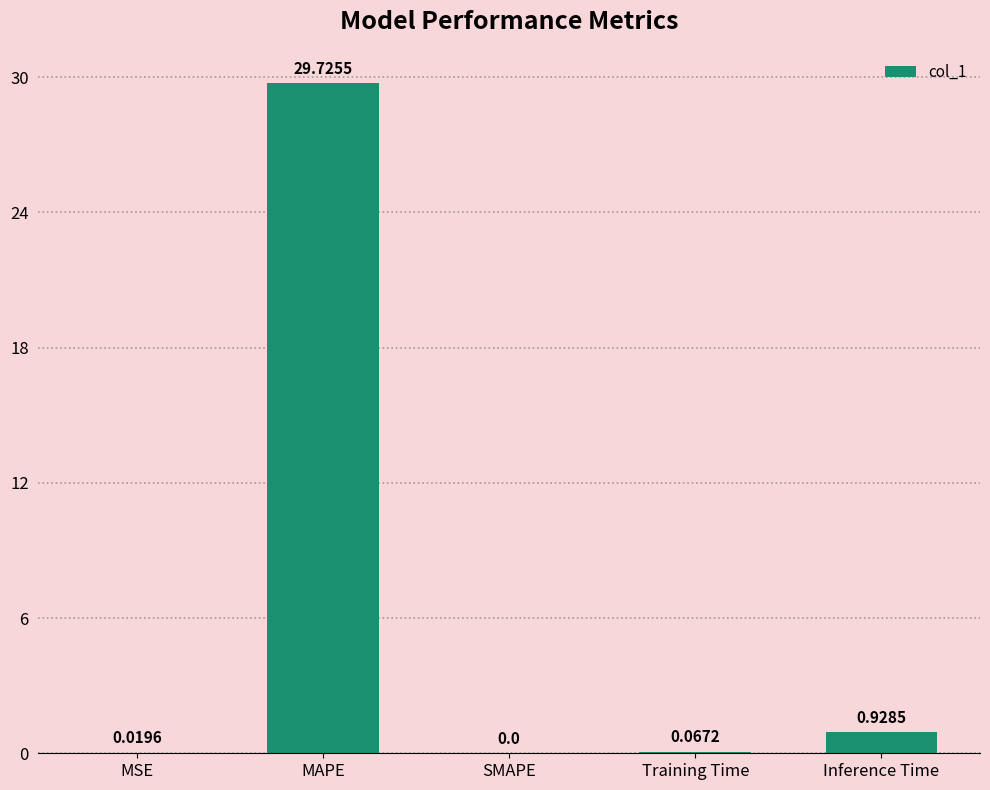

Between MAPE and Training Time, which is larger?

MAPE